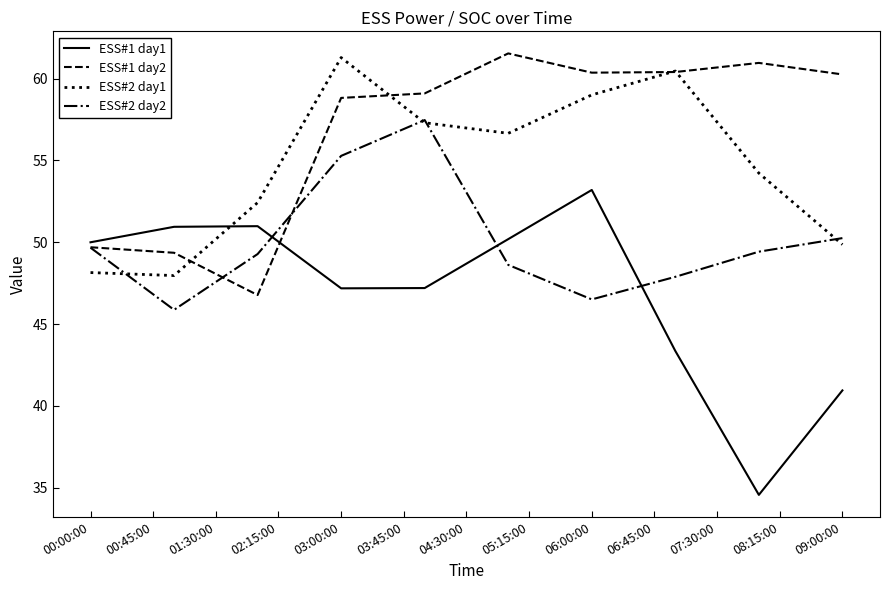

Which series has the largest range (max minus min)?

ESS#1 day1